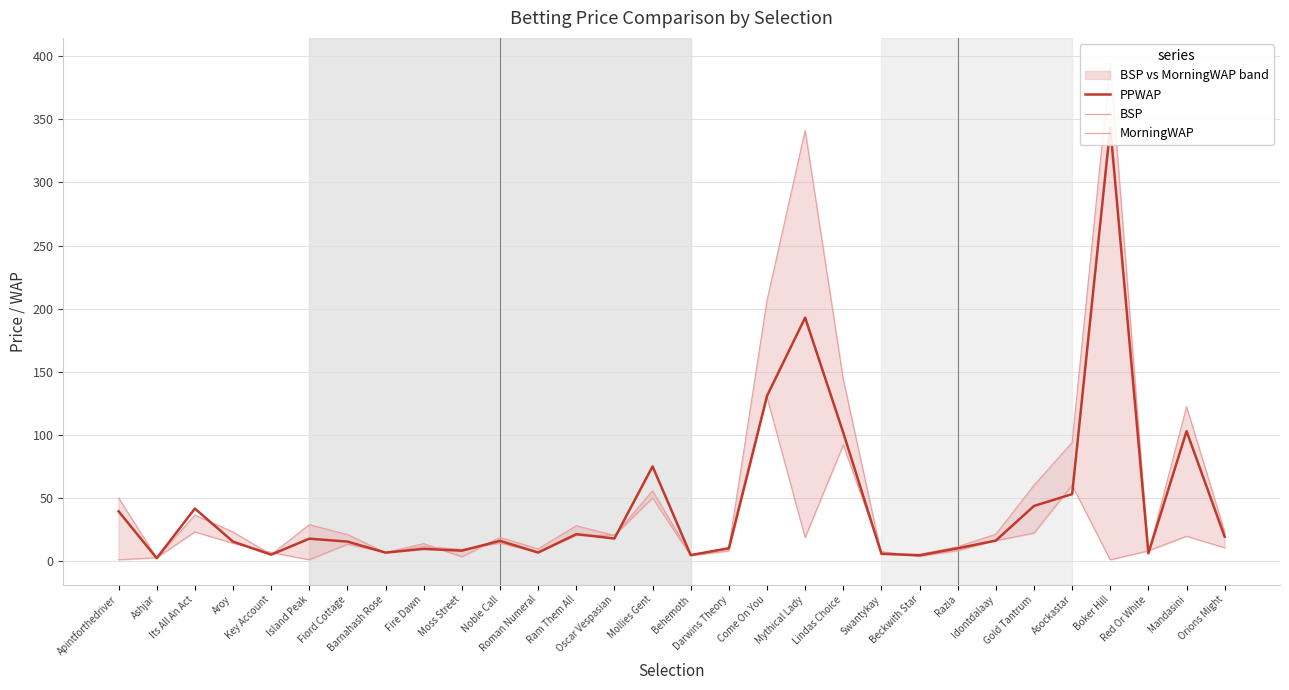

Count the number of data series in this chart.

3